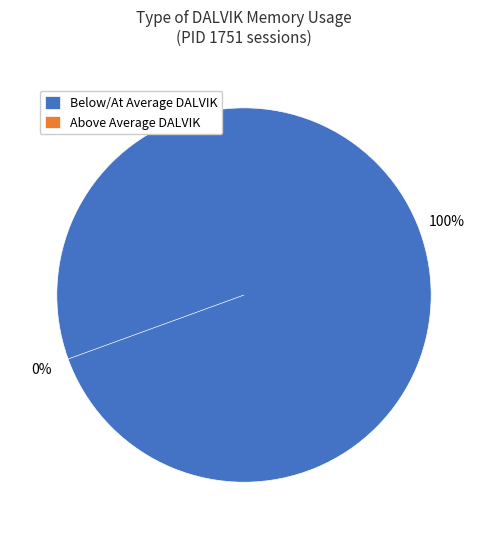

Is 00:07:24 the majority of the pie?

No